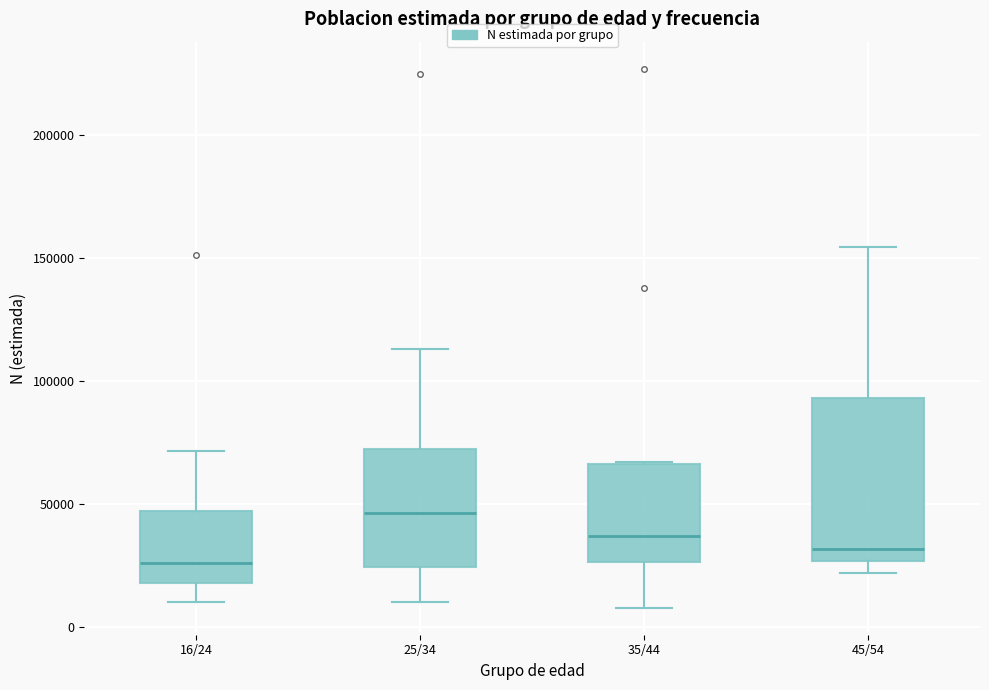

Reading left to right, transcribe this box plot: for each box, give where its median line is, the range the box spans, and where its two whiskers end, as read against the y-axis. The values are not printed on the chart, so give them approximately, as read against the axis.

16/24: median 25000, box 20000 to 45000, whiskers 10000 to 70000
25/34: median 45000, box 25000 to 75000, whiskers 10000 to 115000
35/44: median 35000, box 25000 to 65000, whiskers 10000 to 65000
45/54: median 30000, box 25000 to 95000, whiskers 20000 to 155000